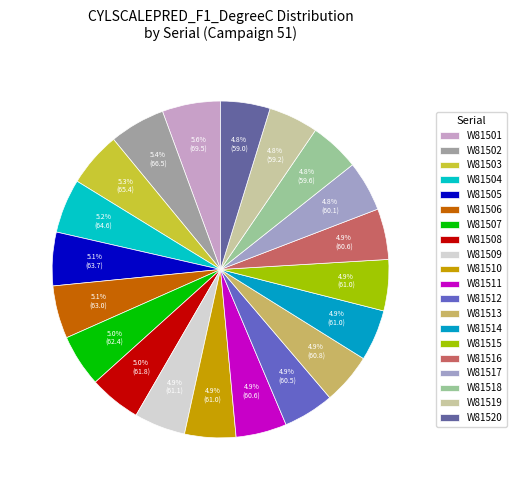

What is the smallest slice in the pie chart?

W81520